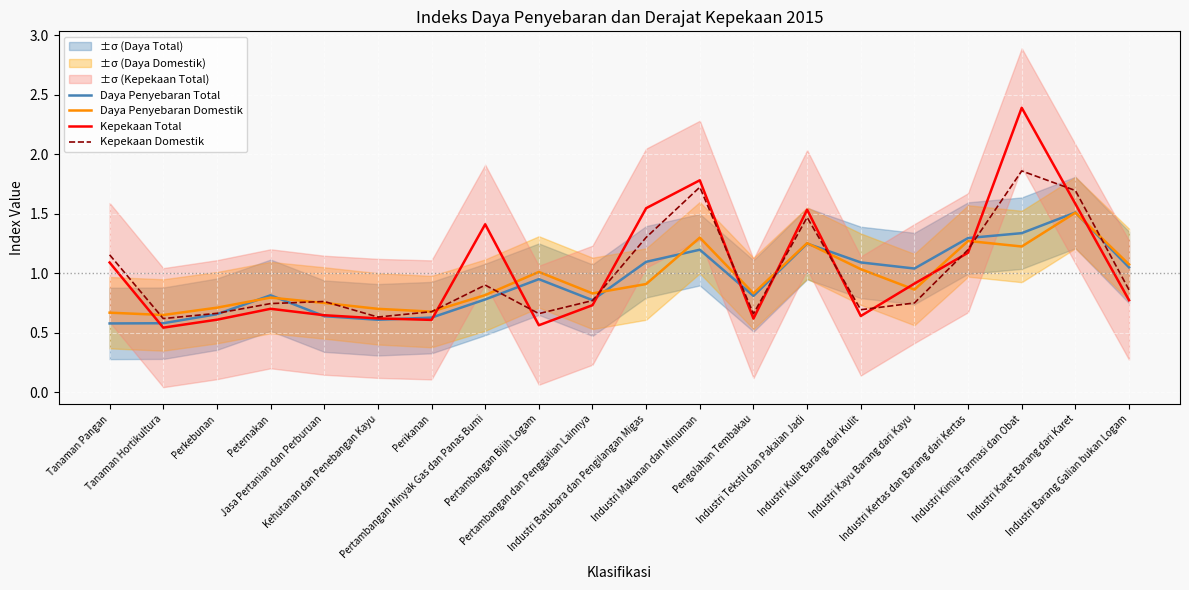

How many times do Daya Penyebaran Total and Daya Penyebaran Domestik cross each other?

6